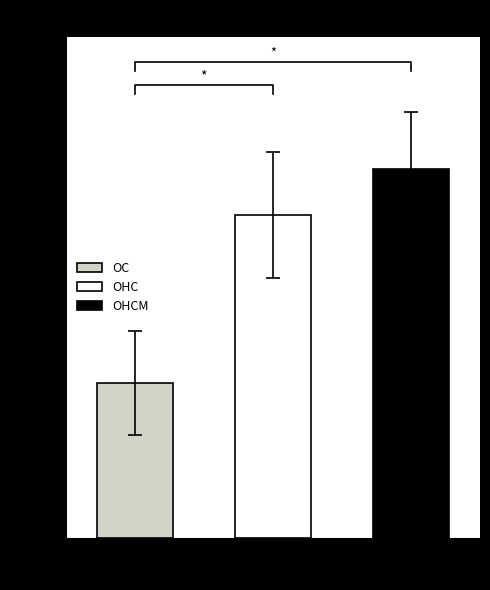

The OC series shows 77 at ground_speed. True or false?

False